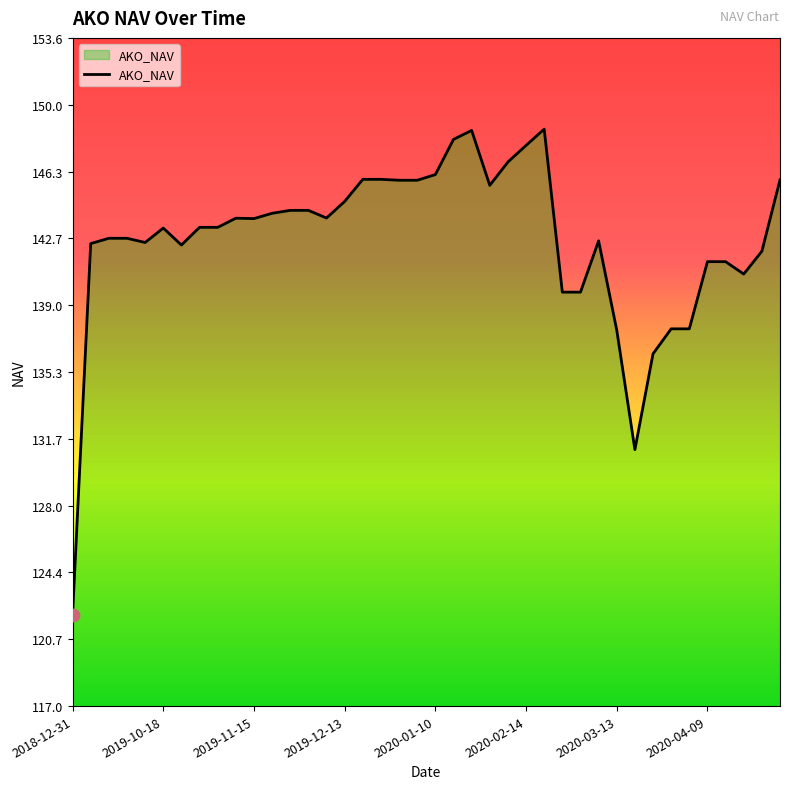

What is the difference between the maximum and minimum values?

26.6